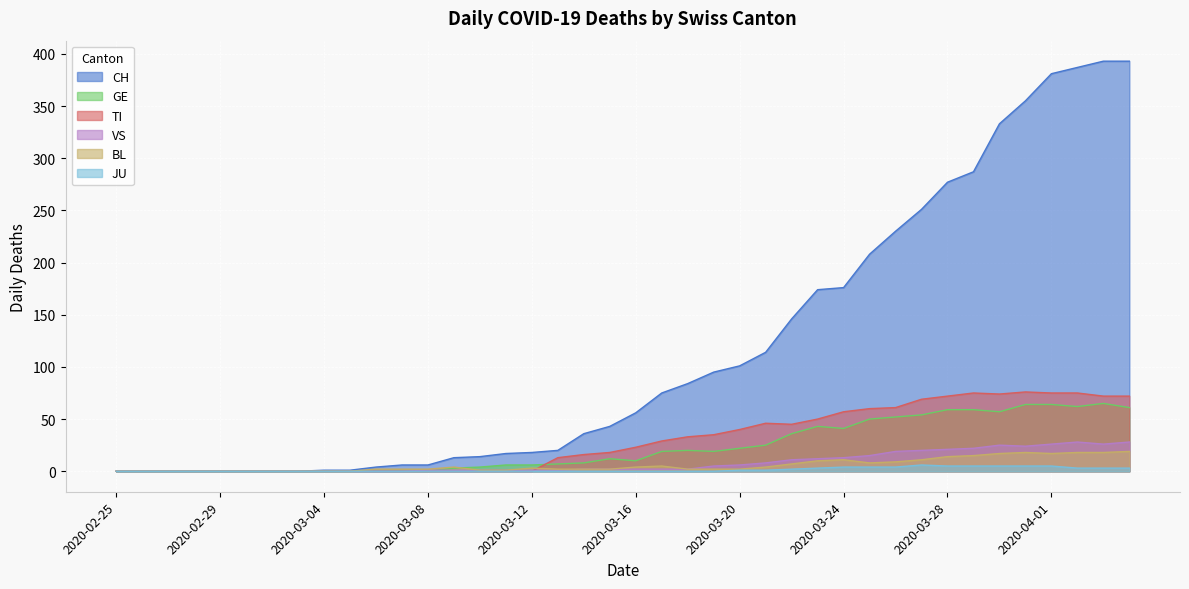

At which label does BL first exceed 2?

2020-03-09